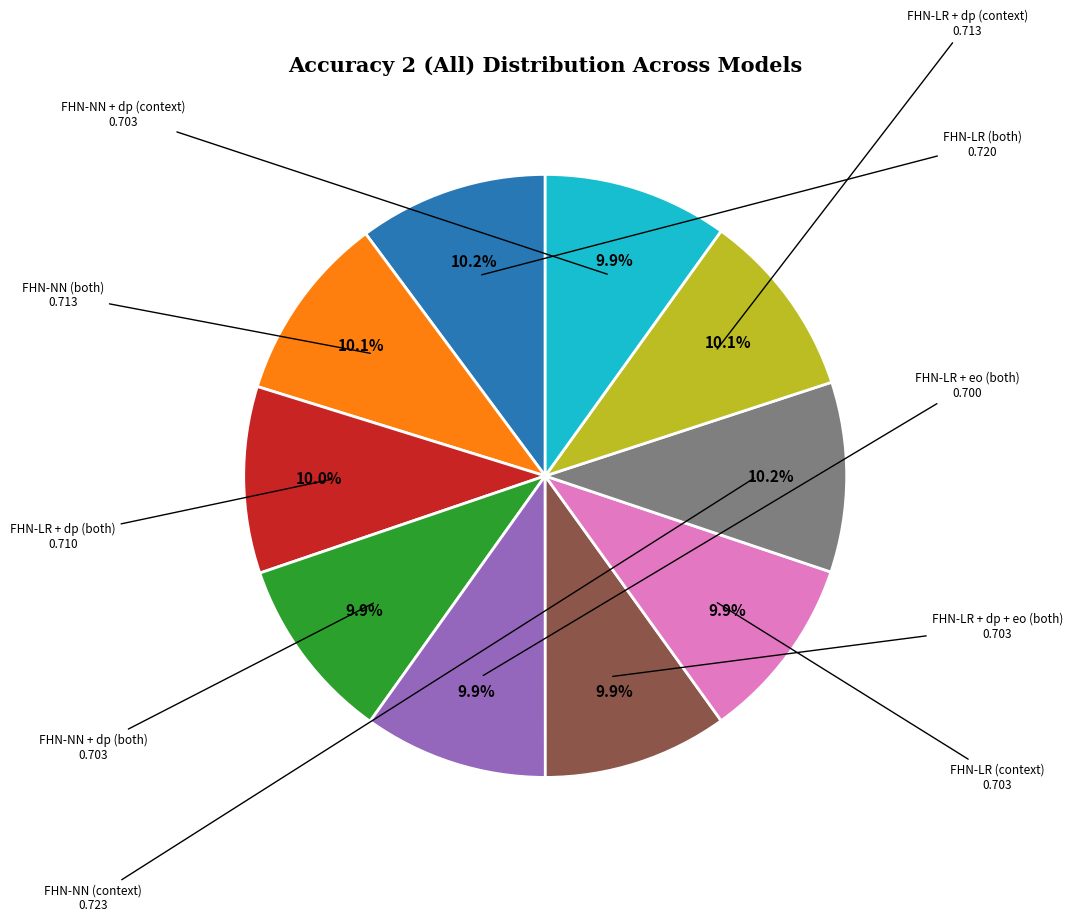

Is there any slice that represents more than half of the pie?

No